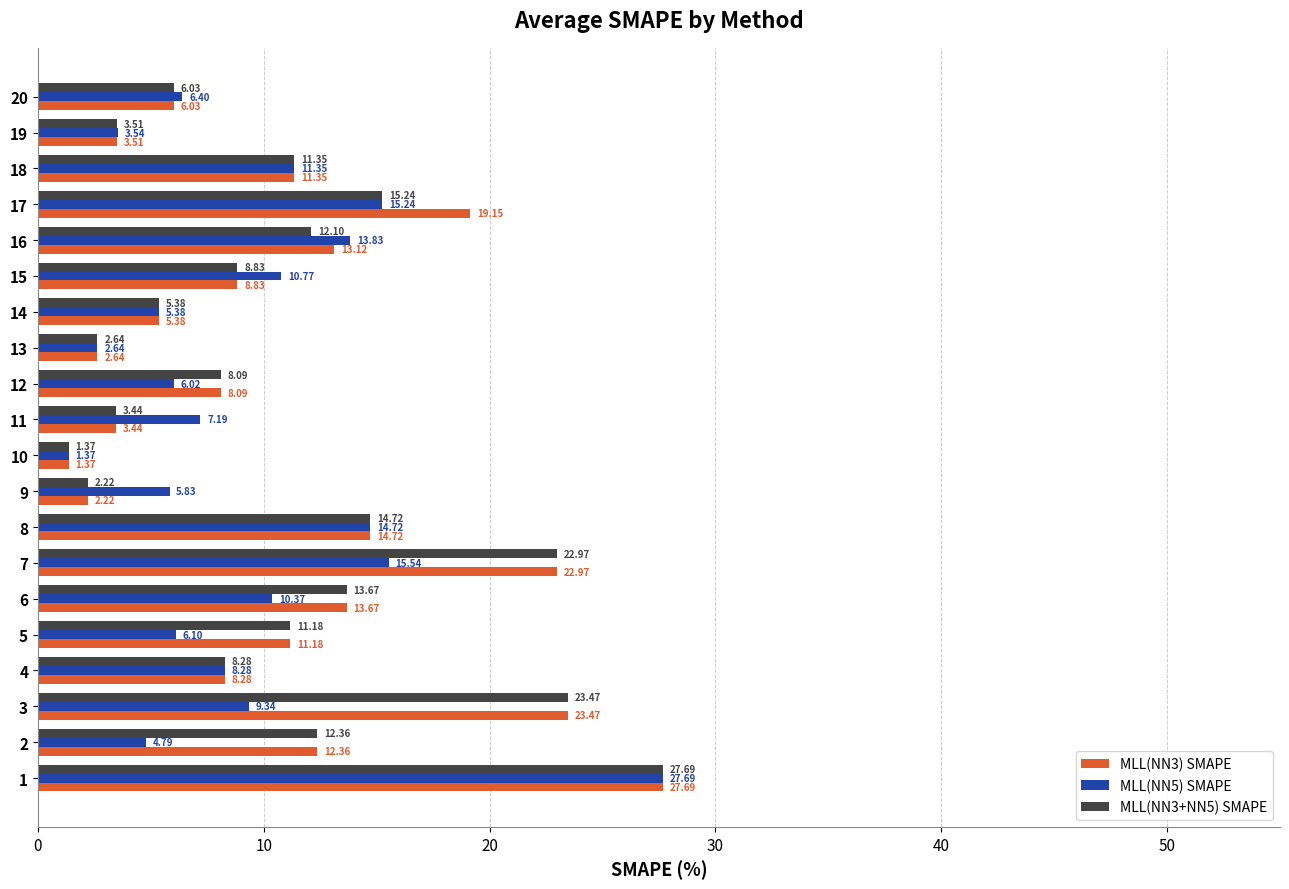

What is the difference between the highest and lowest values at 11?

3.8